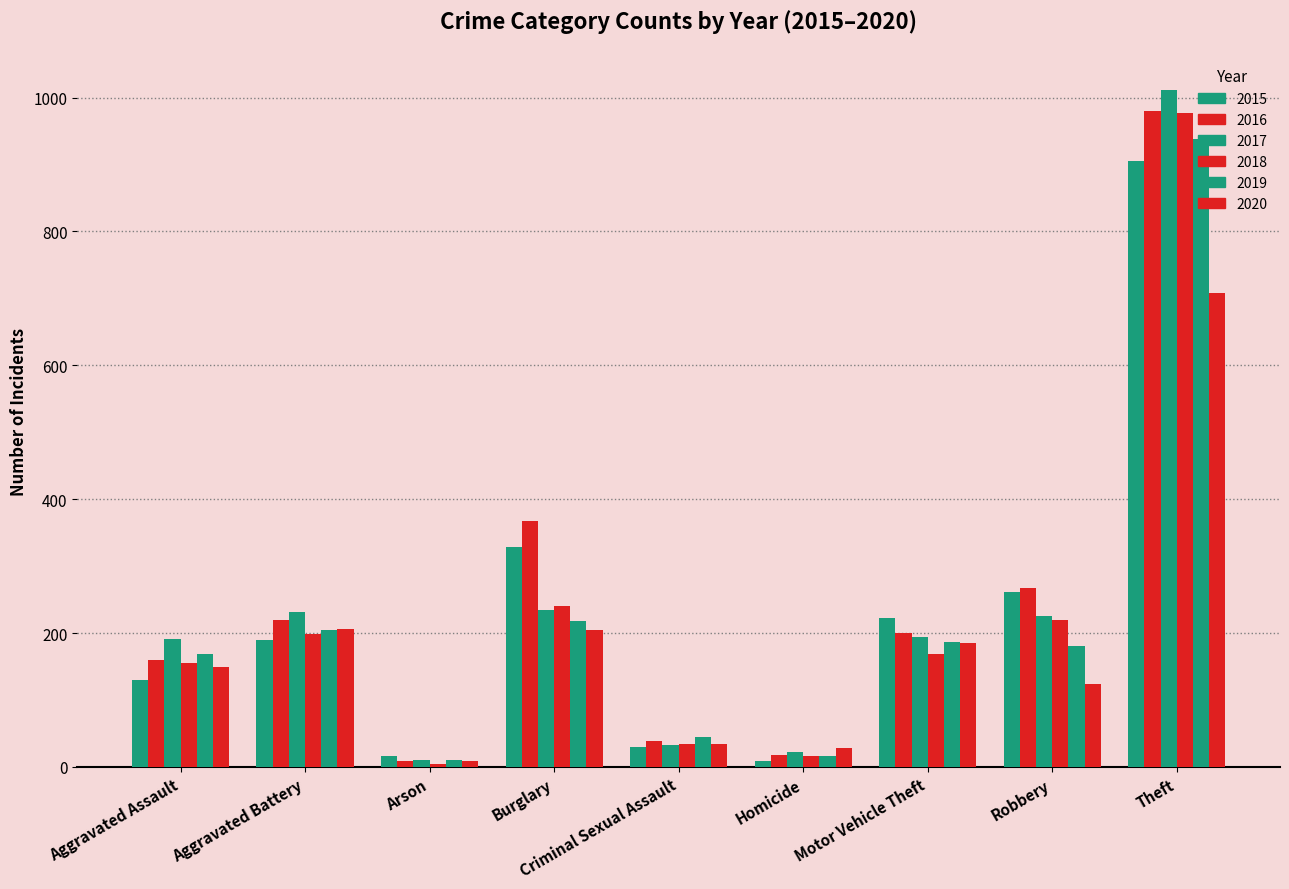

Rank the series at Theft from highest to lowest value.

2017, 2016, 2018, 2019, 2015, 2020